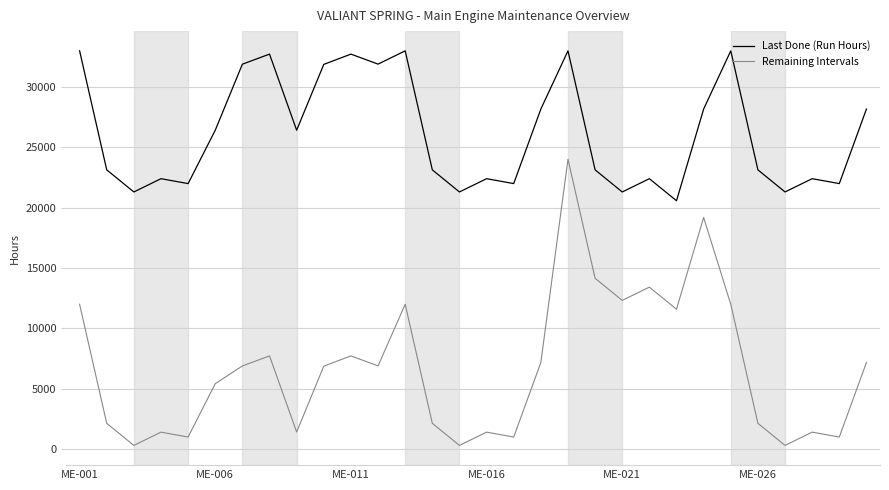

At how many categories does at least one series exceed 6923?

30